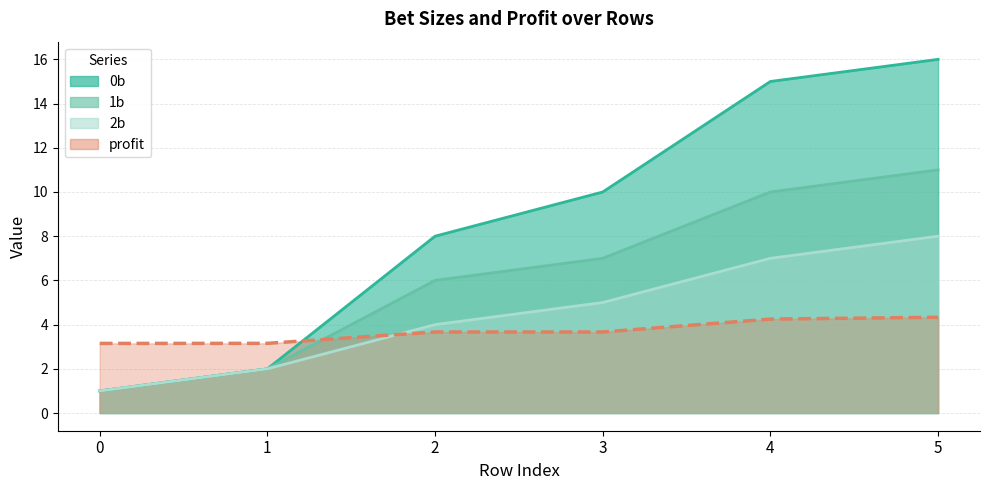

Which series changed the most between 1 and 2?

0b